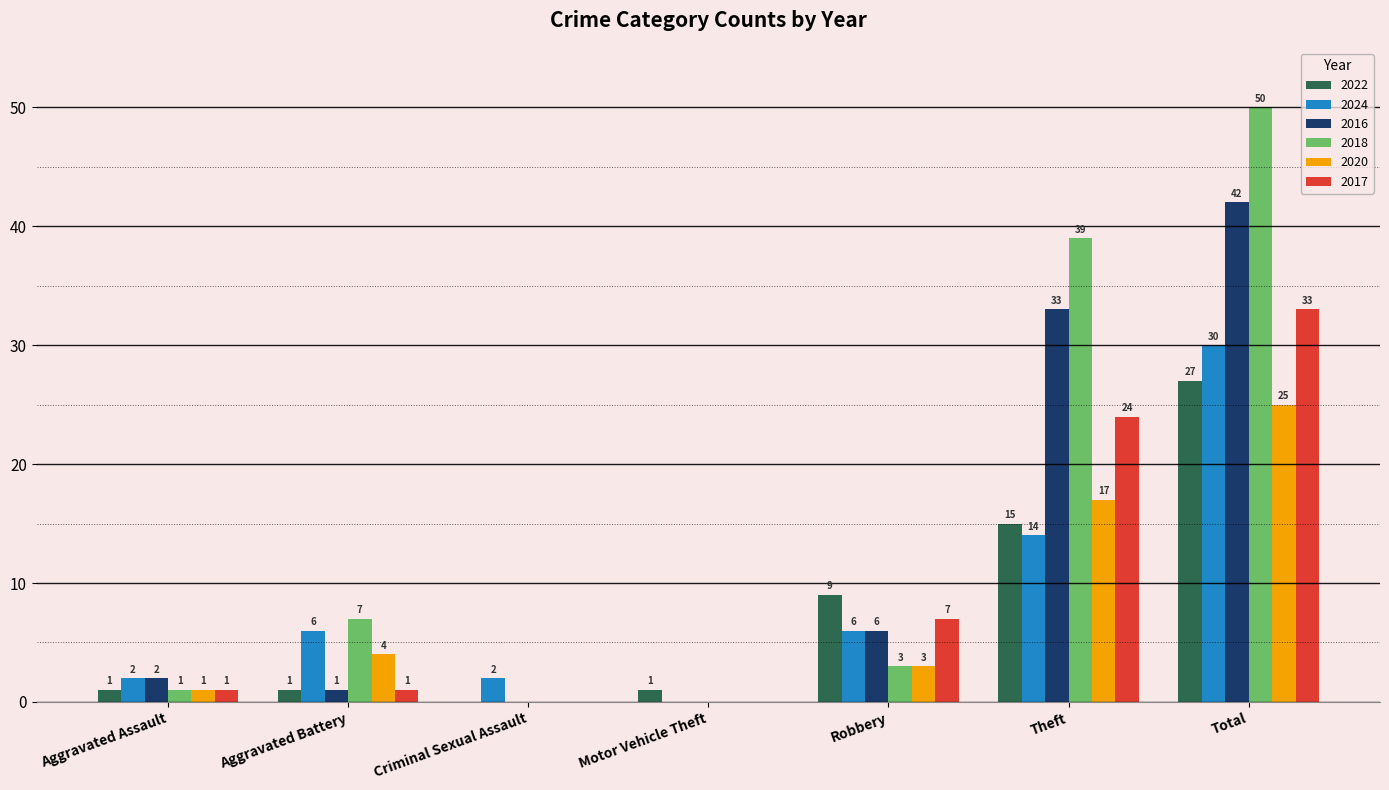

Which series changed the most between Criminal Sexual Assault and Robbery?

2022